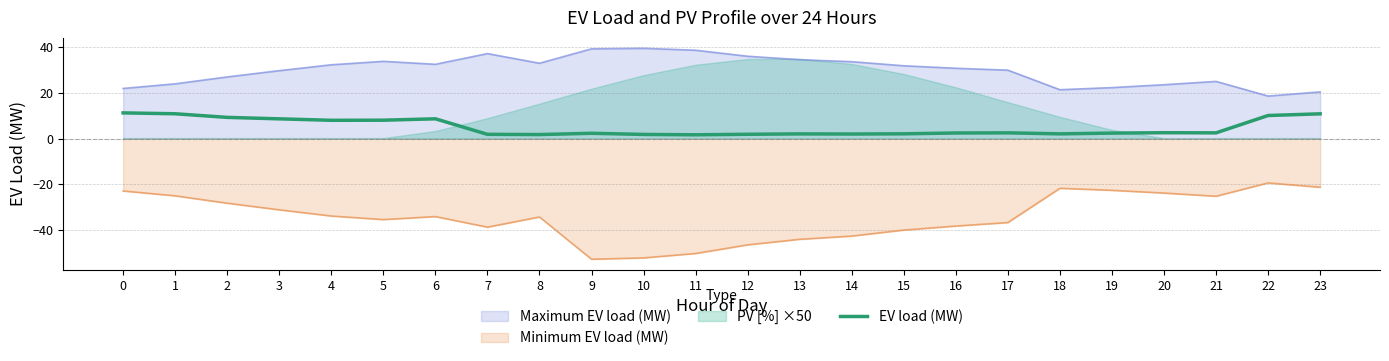

True or false: Minimum EV load (MW) and Maximum EV load (MW) cross at least once.

False